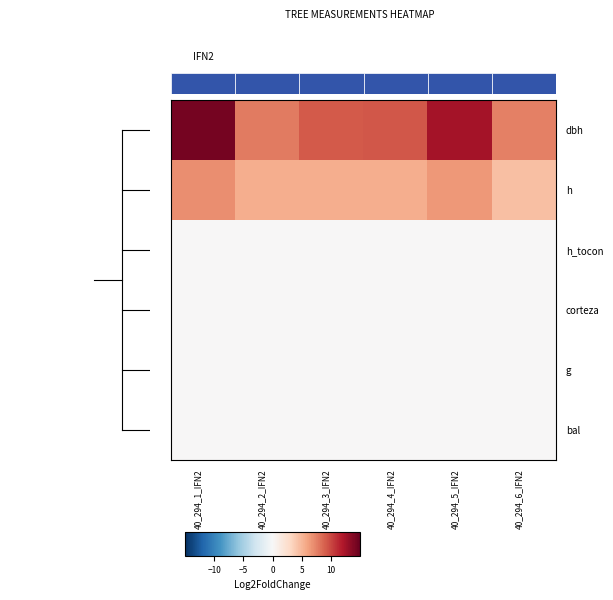

Reading left to right, what are all the values shown in this chart?

row_0: 14.3	7.8	9.2	9.3	12.5	7.5
row_1: 7.0	5.5	5.5	5.5	6.5	4.5
row_2: 0.0	0.0	0.0	0.0	0.0	0.0
row_3: 0.0	0.0	0.0	0.0	0.0	0.0
row_4: 0.0	0.0	0.0	0.0	0.0	0.0
row_5: 0.0	0.0	0.0	0.0	0.0	0.0